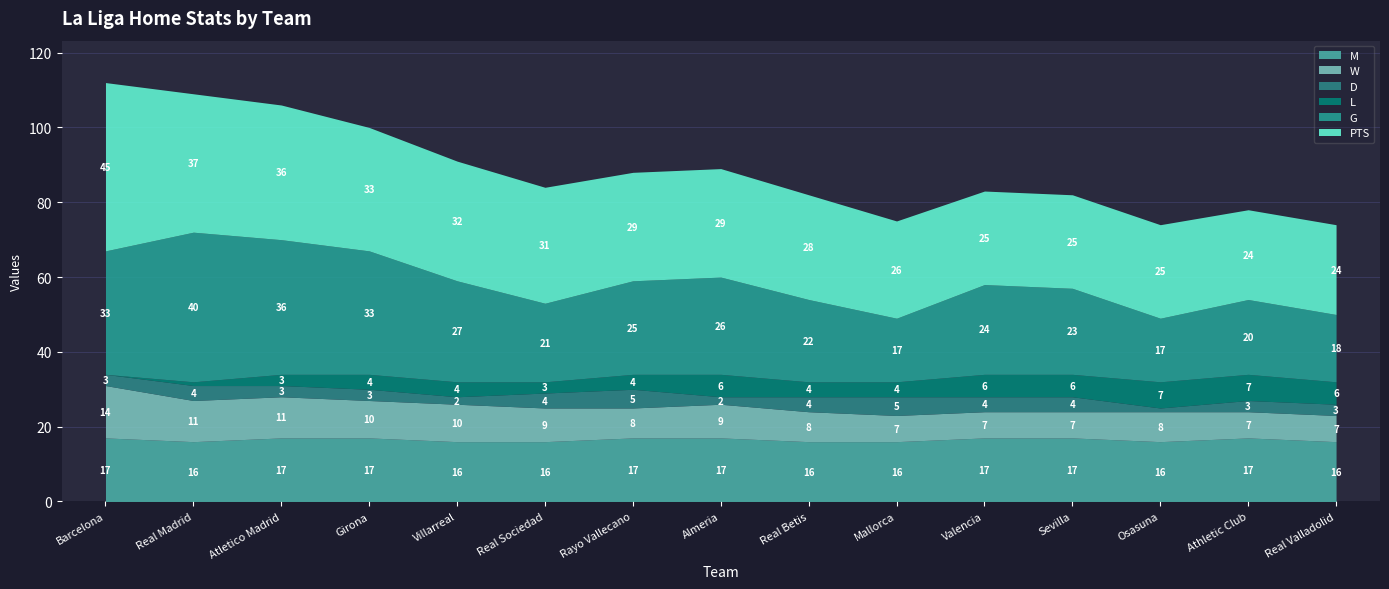

Rank the series by their maximum value, from lowest to highest.

D, L, W, M, G, PTS